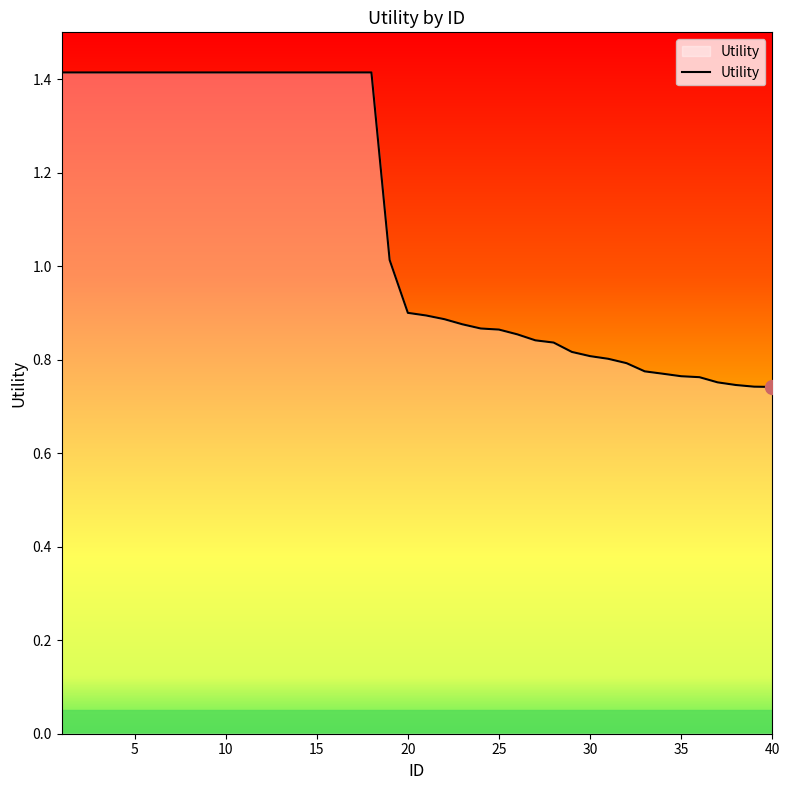

What is the greatest value displayed?

1.4